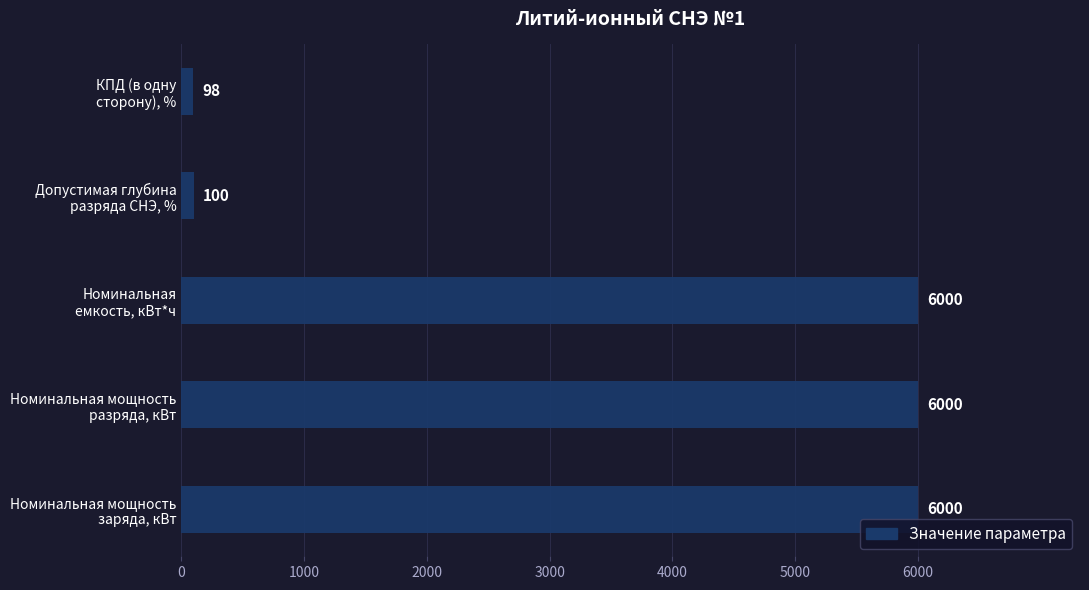

What is the sum of all values?

18198